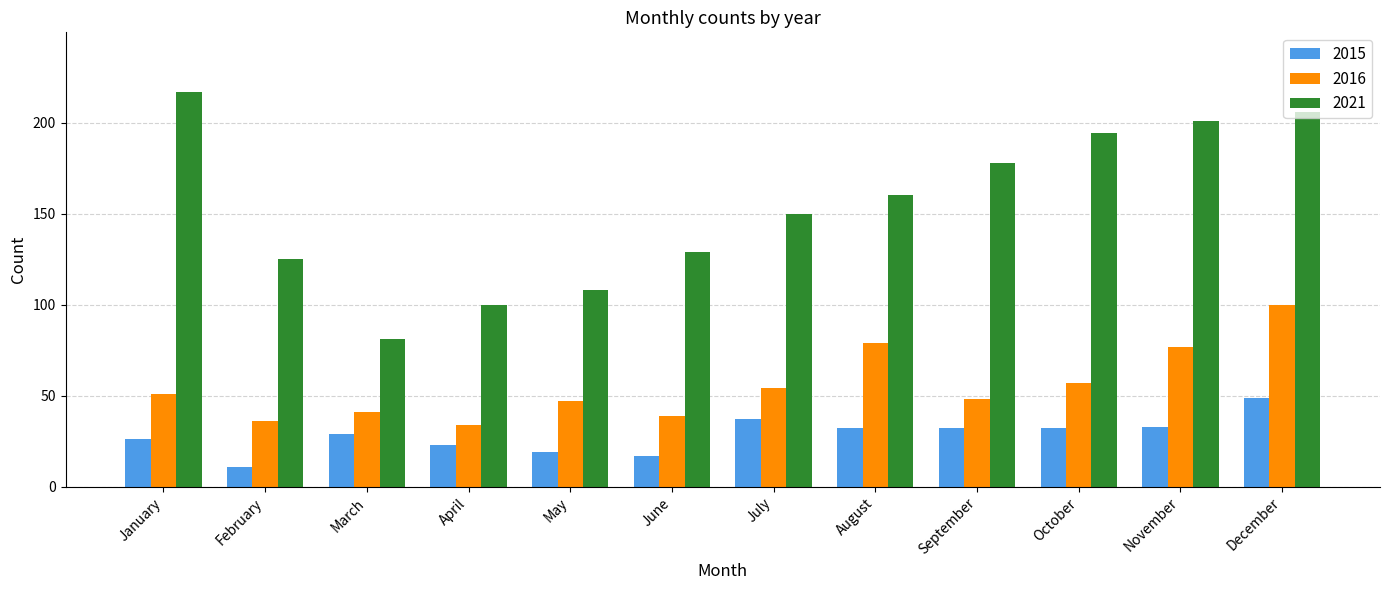

Which series has the largest range (max minus min)?

2021